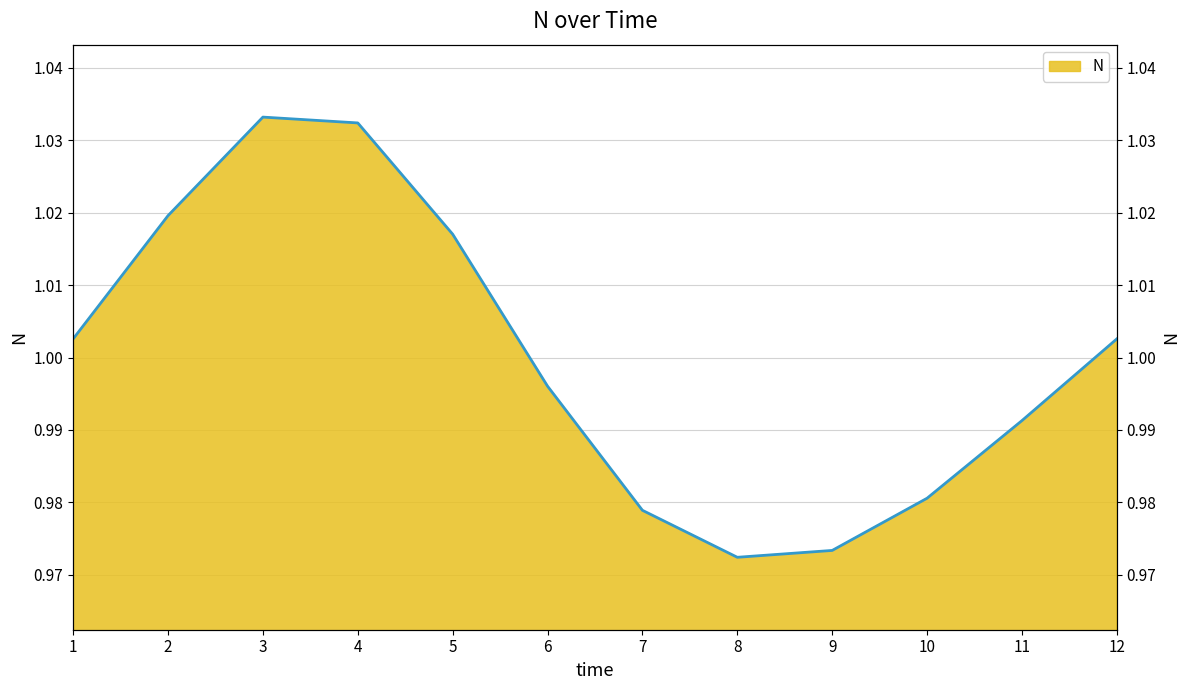

What value does the data have at 2?

1.0